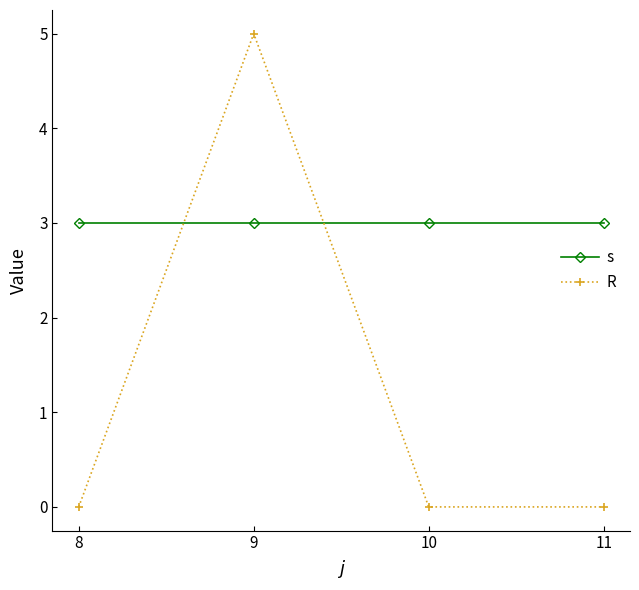

List the series in order of their peak value, lowest first.

s, R